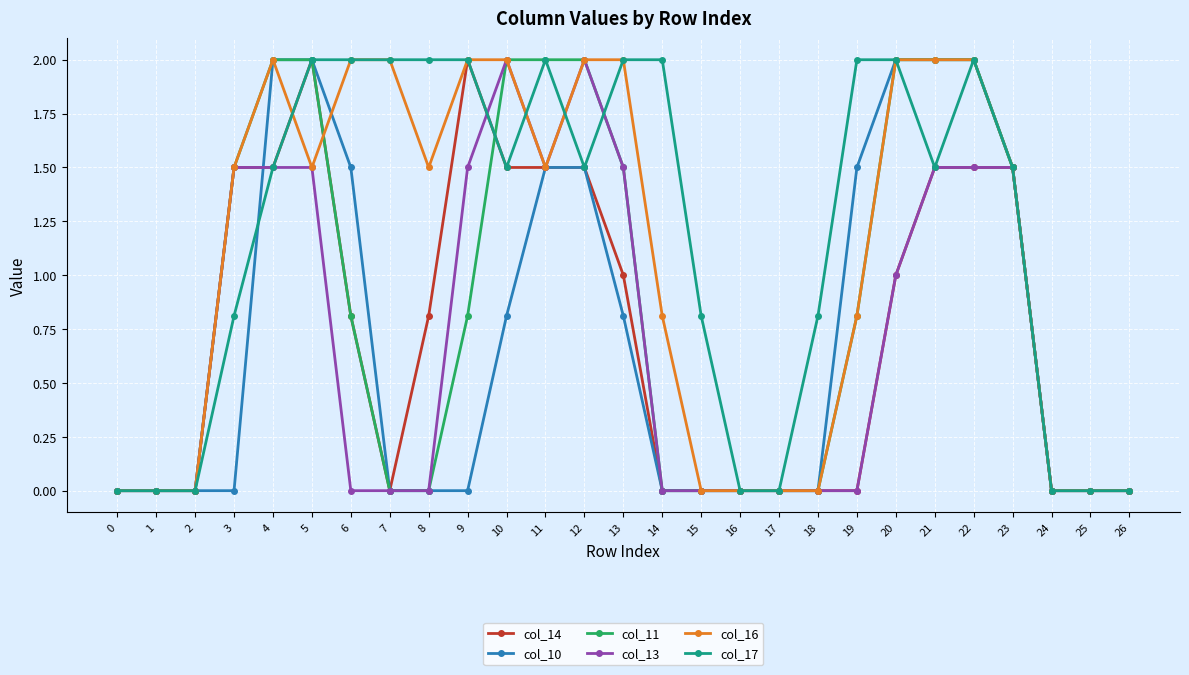

How many data points in col_17 are above 1?

16